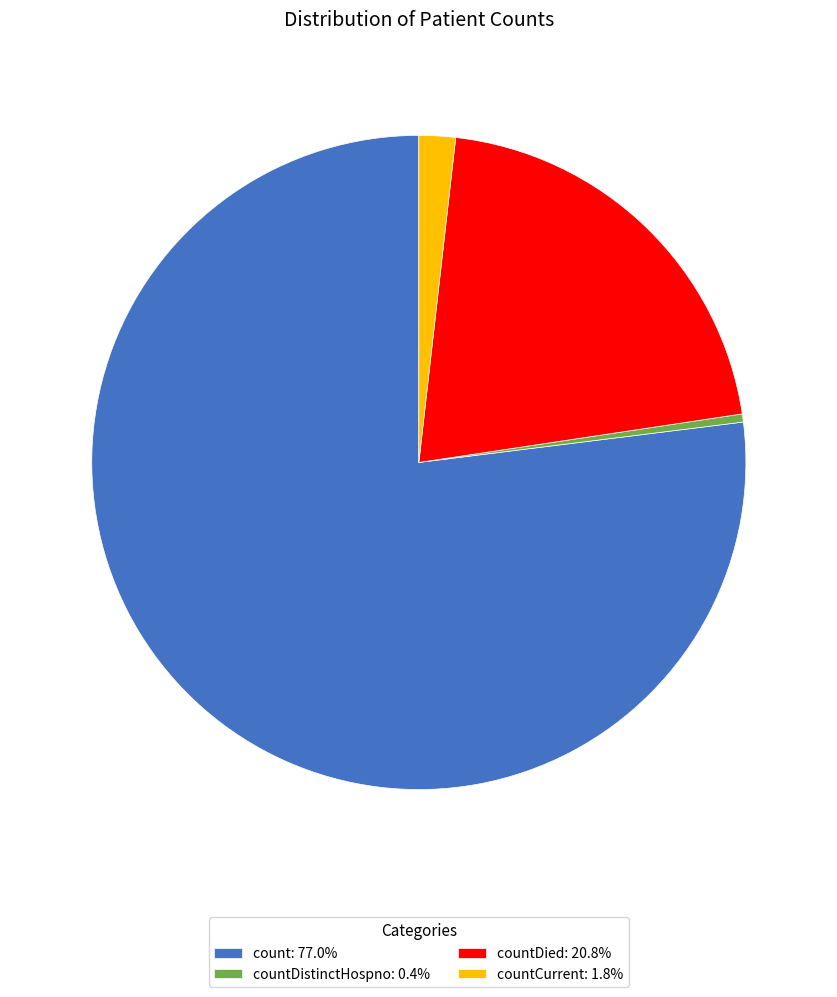

Do countDied: 20.8% and countCurrent: 1.8% together represent more than half of the pie?

No